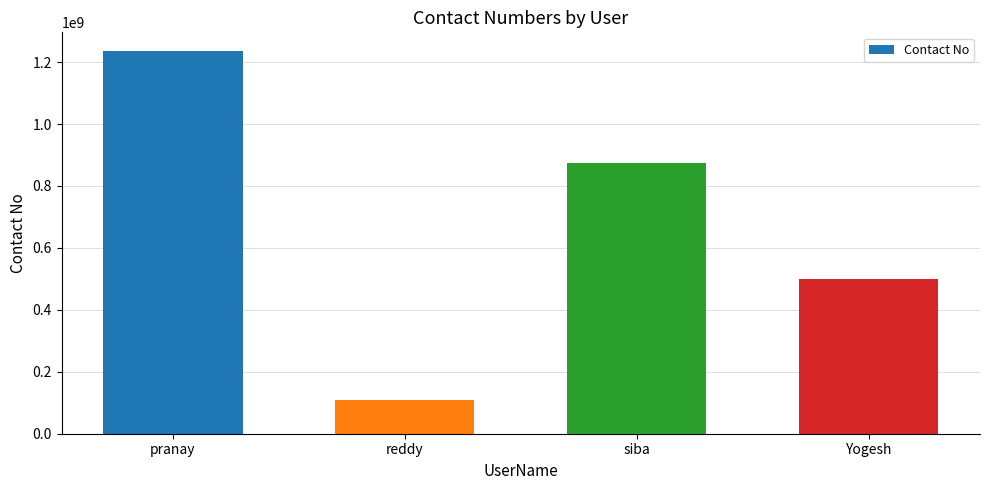

True or false: the data shows 122625491 at Yogesh.

False